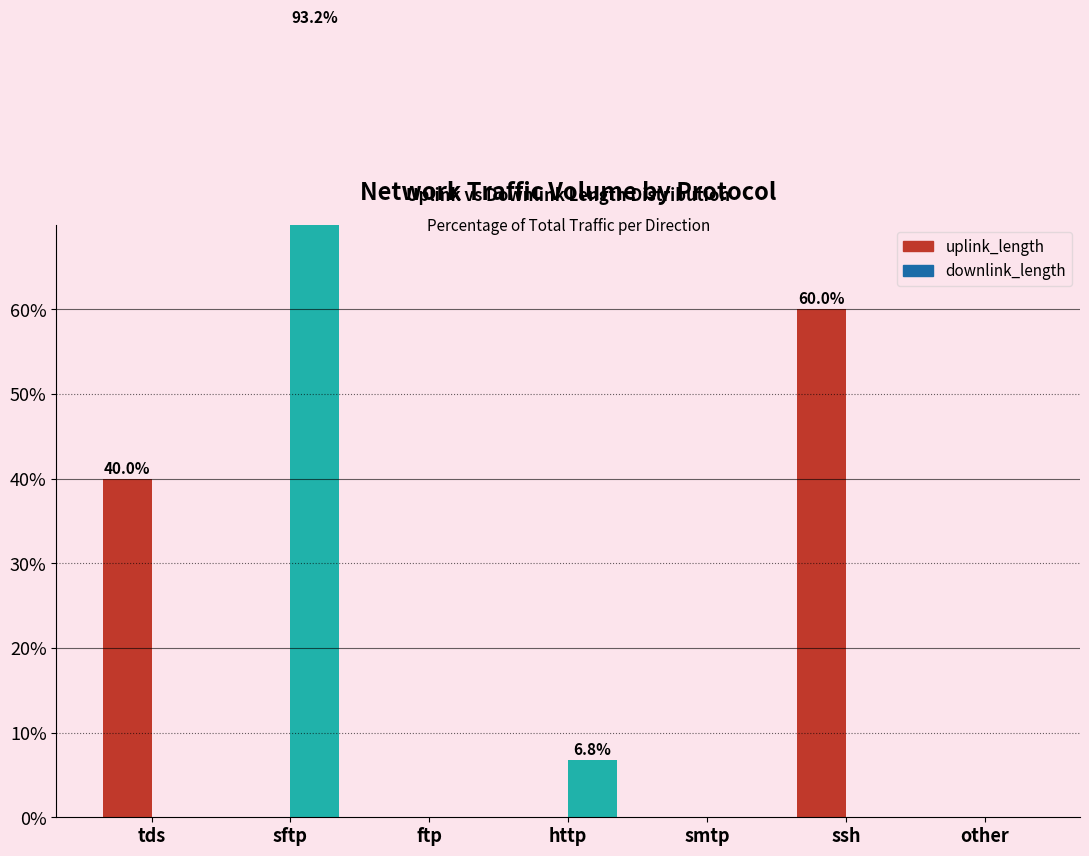

How many distinct data groups are displayed?

2